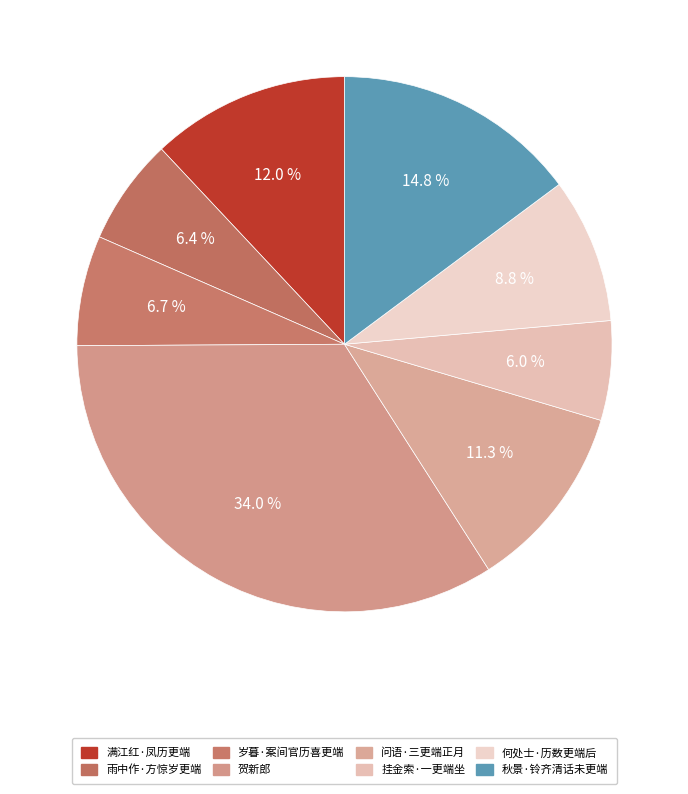

How many slices are in this pie chart?

8